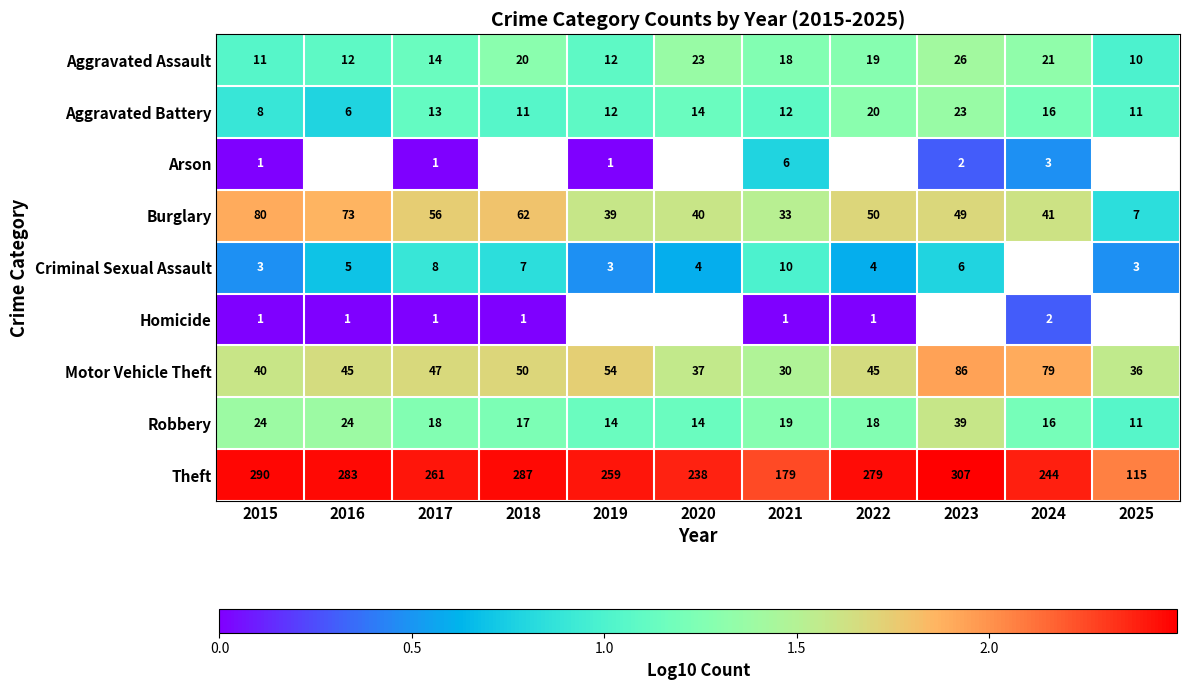

The value of Motor Vehicle Theft at 2021 is 0.4. True or false?

False